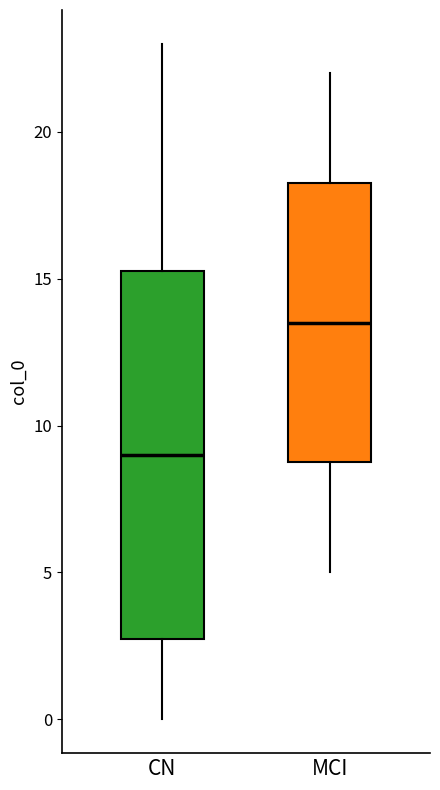

Reading left to right, read every box against the y-axis: the position of its median line, the range the box covers, and the ends of its whiskers. The values are not printed on the chart, so give them approximately, as read against the axis.

CN: median 9.0, box 3.0 to 15.5, whiskers 0.0 to 23.0
MCI: median 13.5, box 9.0 to 18.5, whiskers 5.0 to 22.0